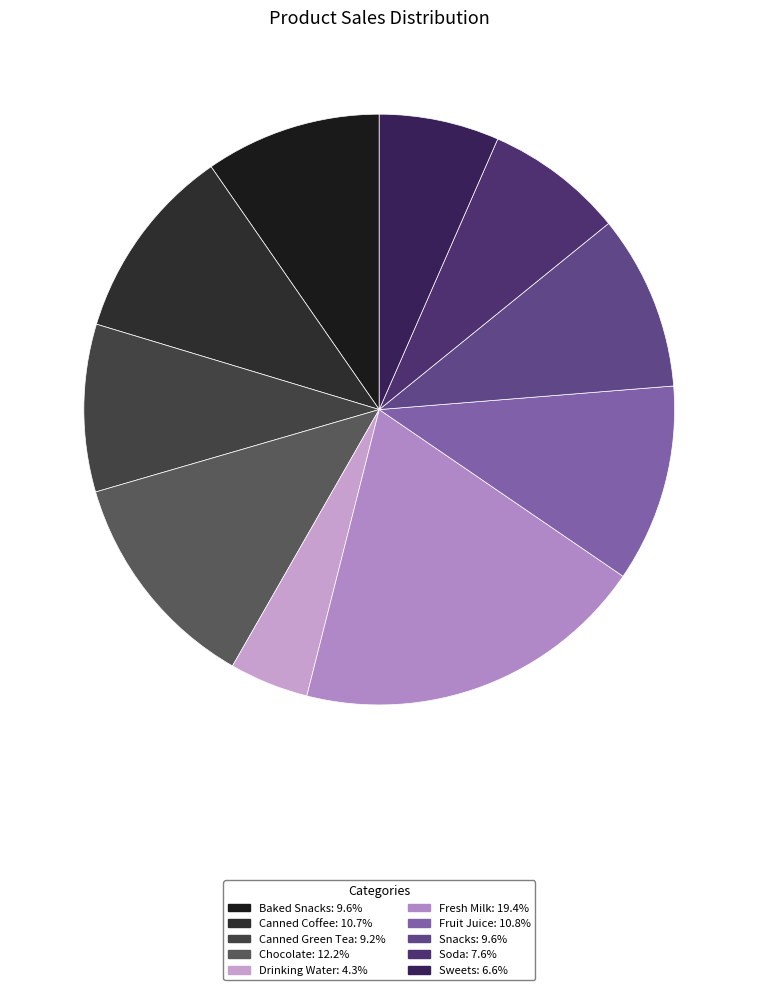

What percentage is the Canned Coffee slice, to the nearest percent?

11%